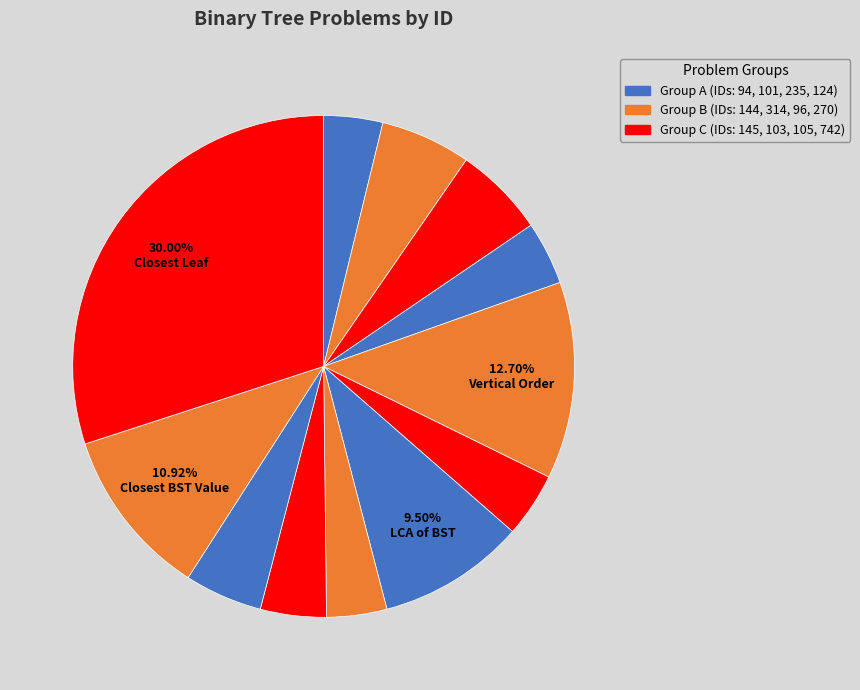

How many segments does this pie chart have?

12